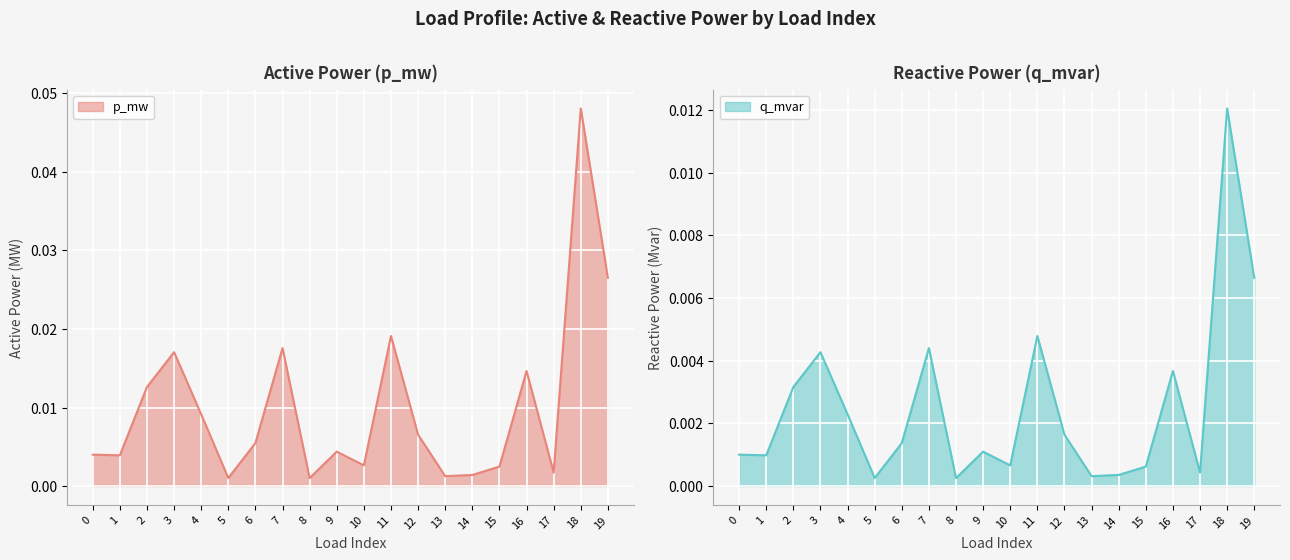

At 17, list the series in order from largest to smallest.

p_mw, q_mvar